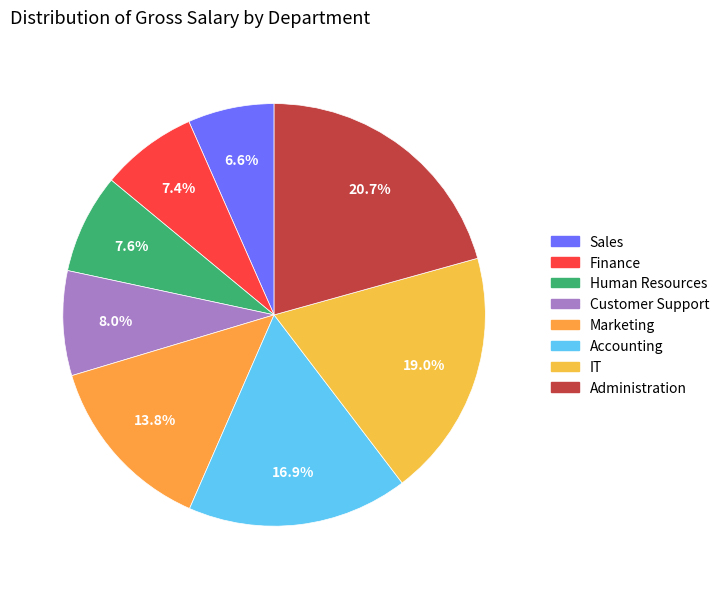

How much of the chart is everything except Marketing?

86.2%